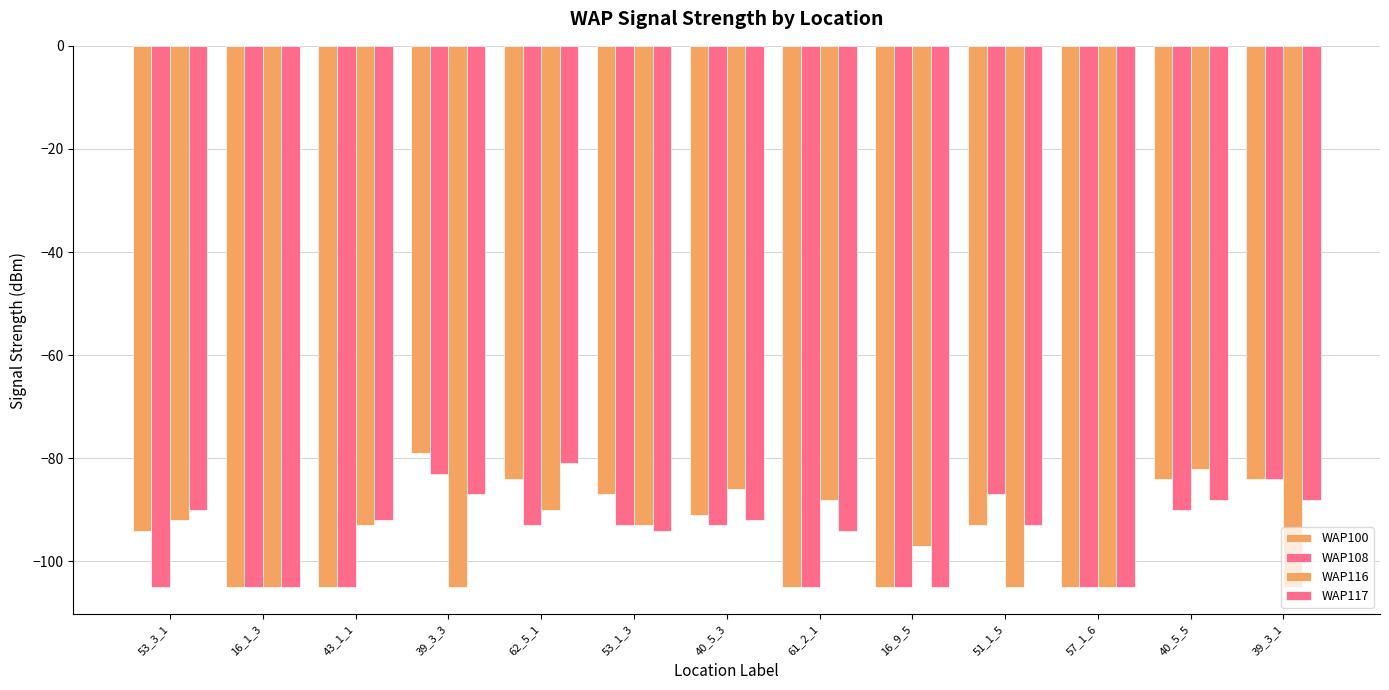

Does the chart contain stacked bars?

No